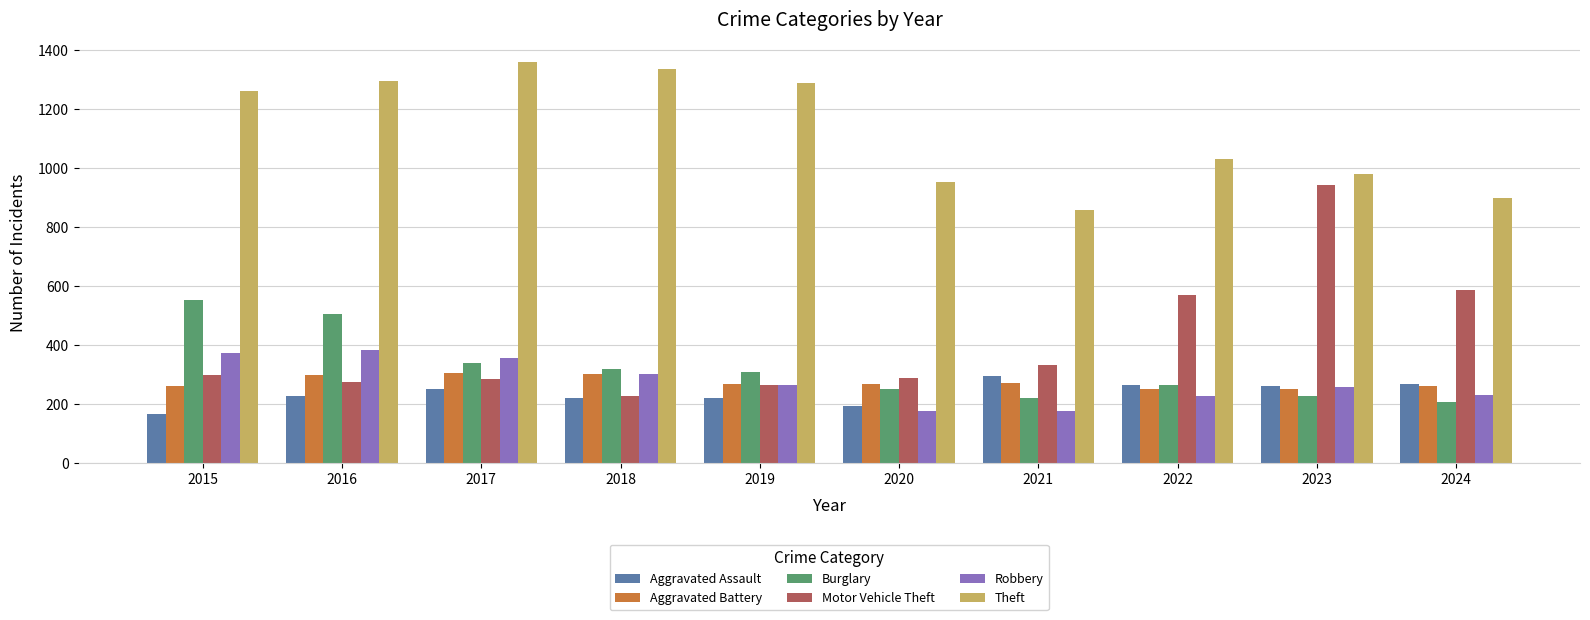

Is the value of Aggravated Assault at 2019 greater than the value of Aggravated Battery at 2017?

No